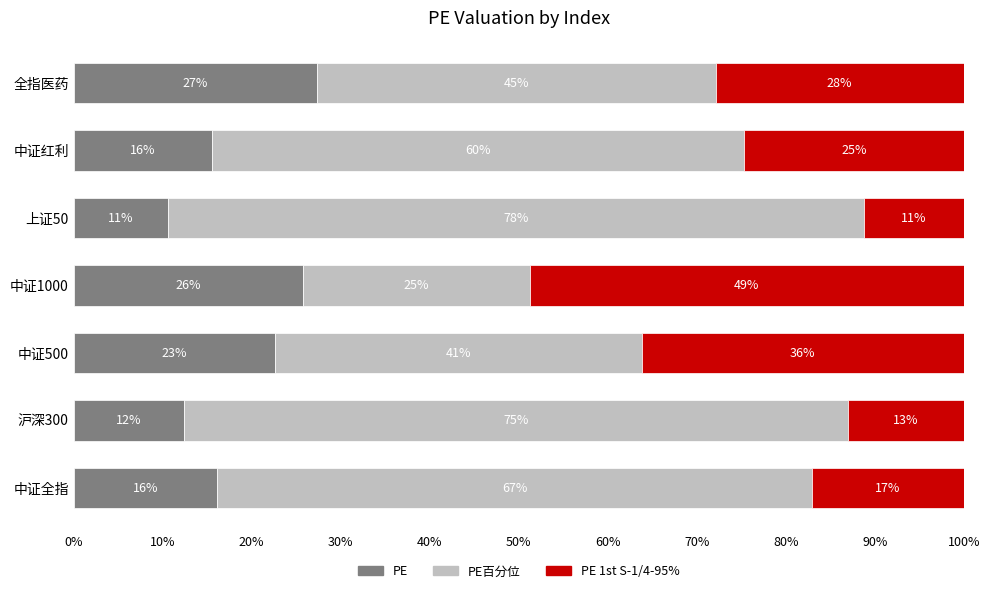

What are all the series names shown in the legend?

PE, PE百分位, PE 1st S-1/4-95%